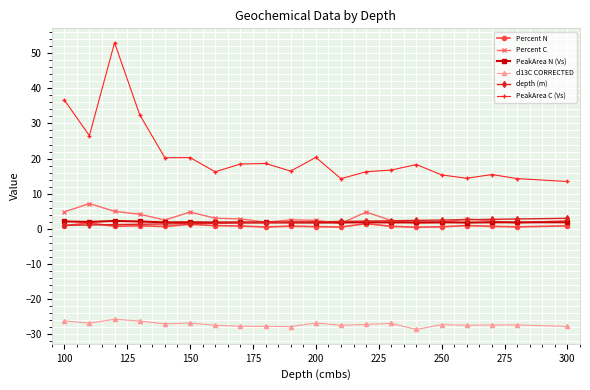

True or false: Percent N and d13C CORRECTED intersect in this chart.

False